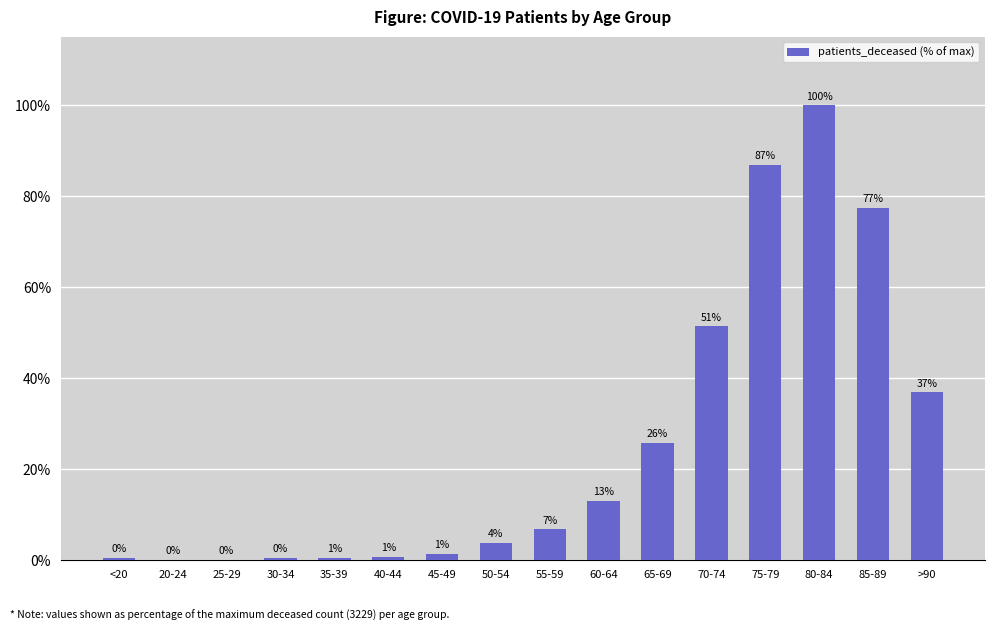

Are the bars grouped side by side (vs. stacked)?

No